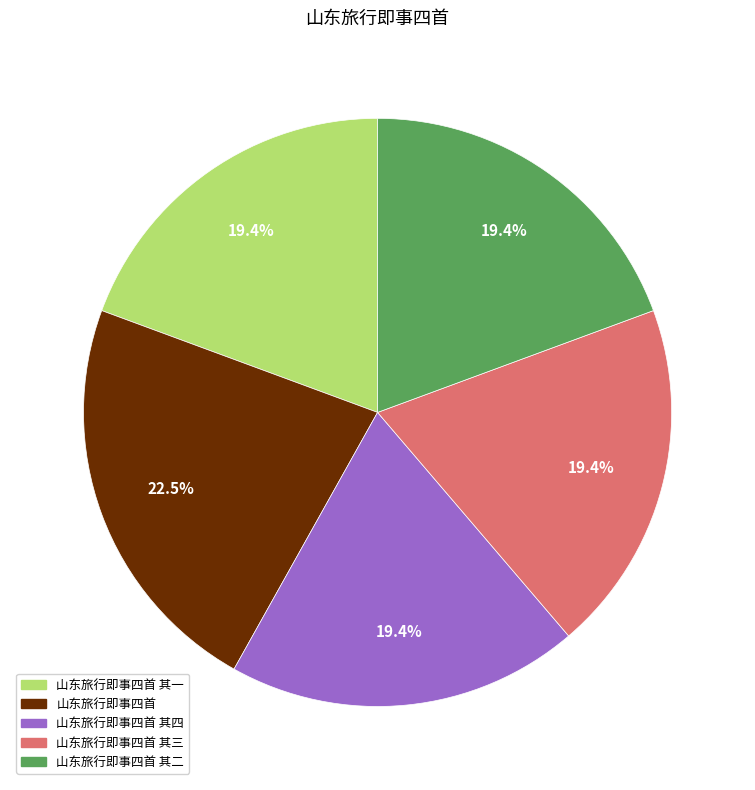

How many slices are in this pie chart?

5